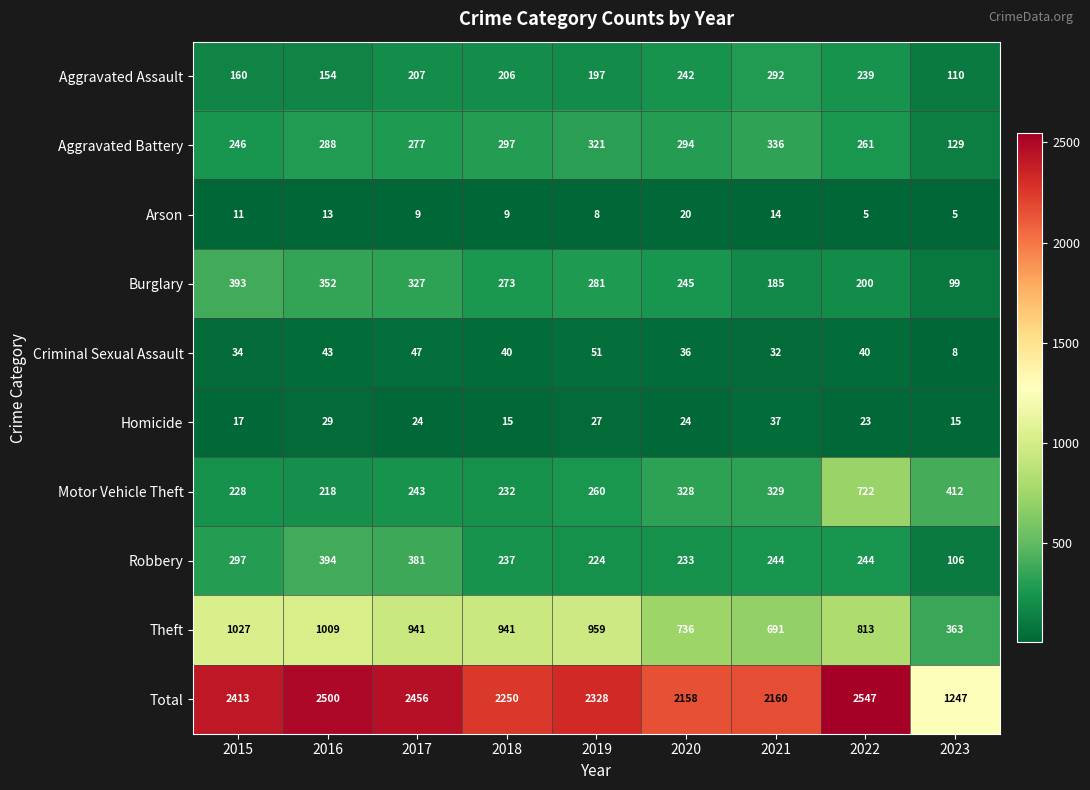

What is the difference between the Burglary values at 2016 and 2015?

41